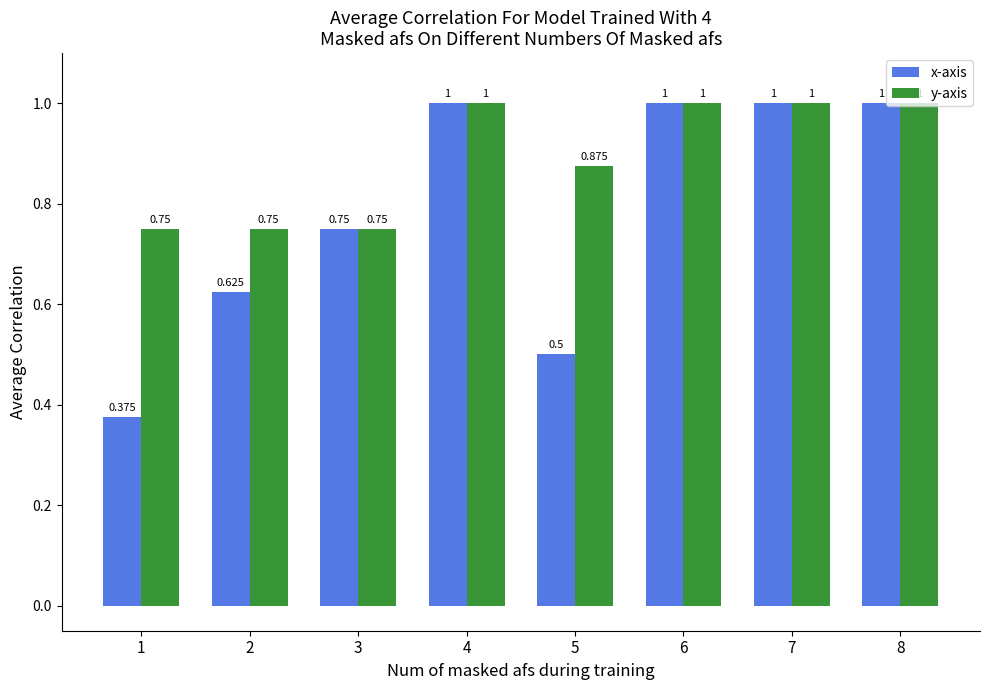

List the series in order of their overall mean, lowest first.

x-axis, y-axis